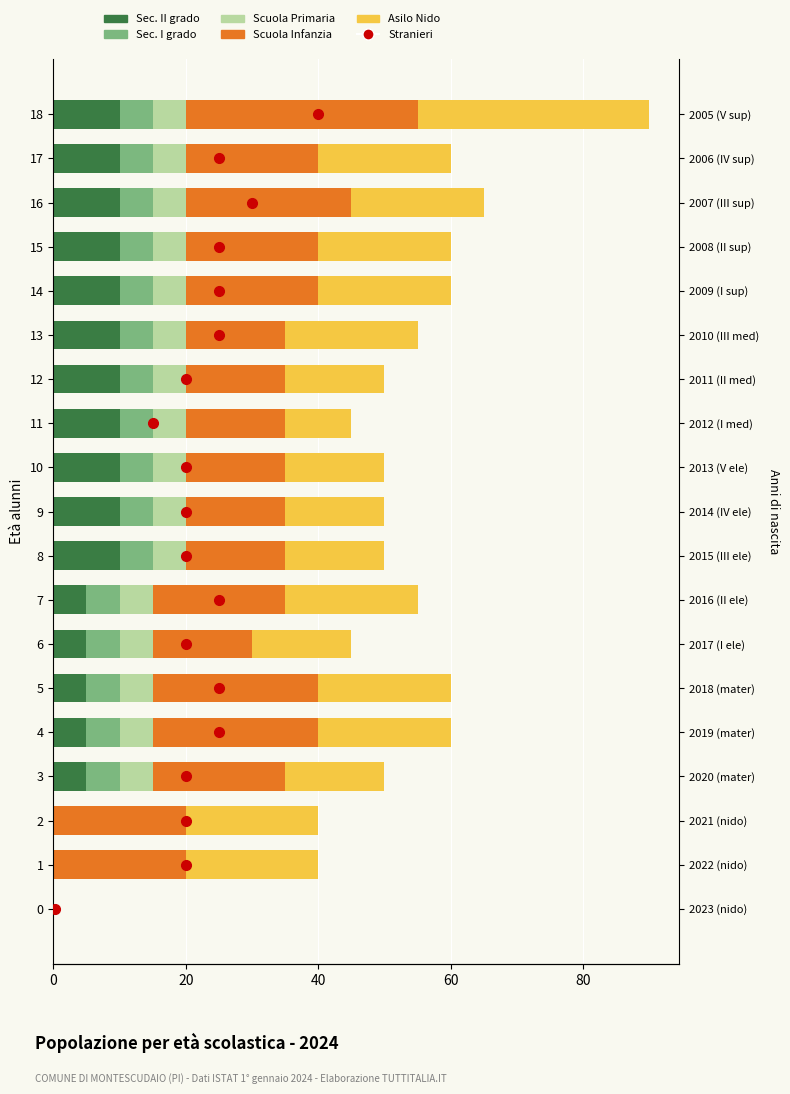

The value of Sec. I grado at 11 is 5. True or false?

True